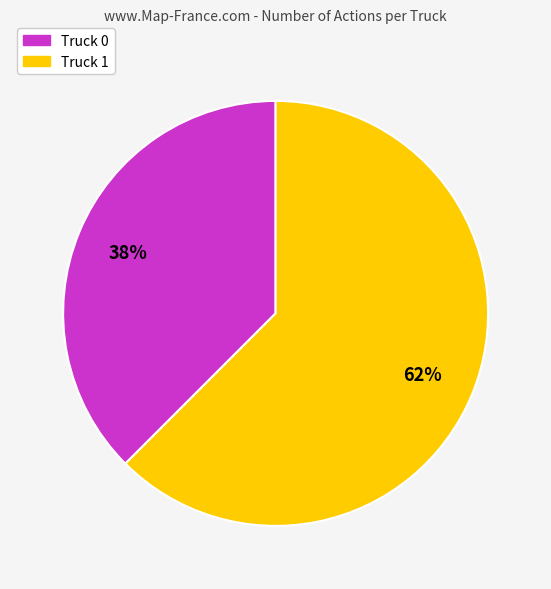

To the nearest percent, what is the combined percentage of Truck 0 and Truck 1?

100%